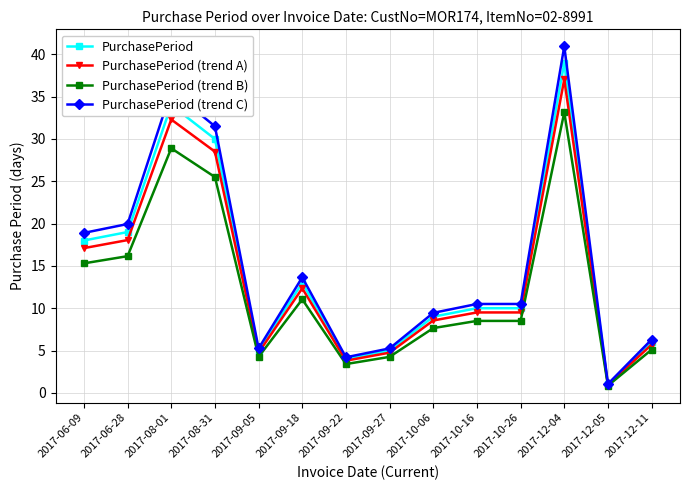

Is this an area chart (filled region under the line)?

No